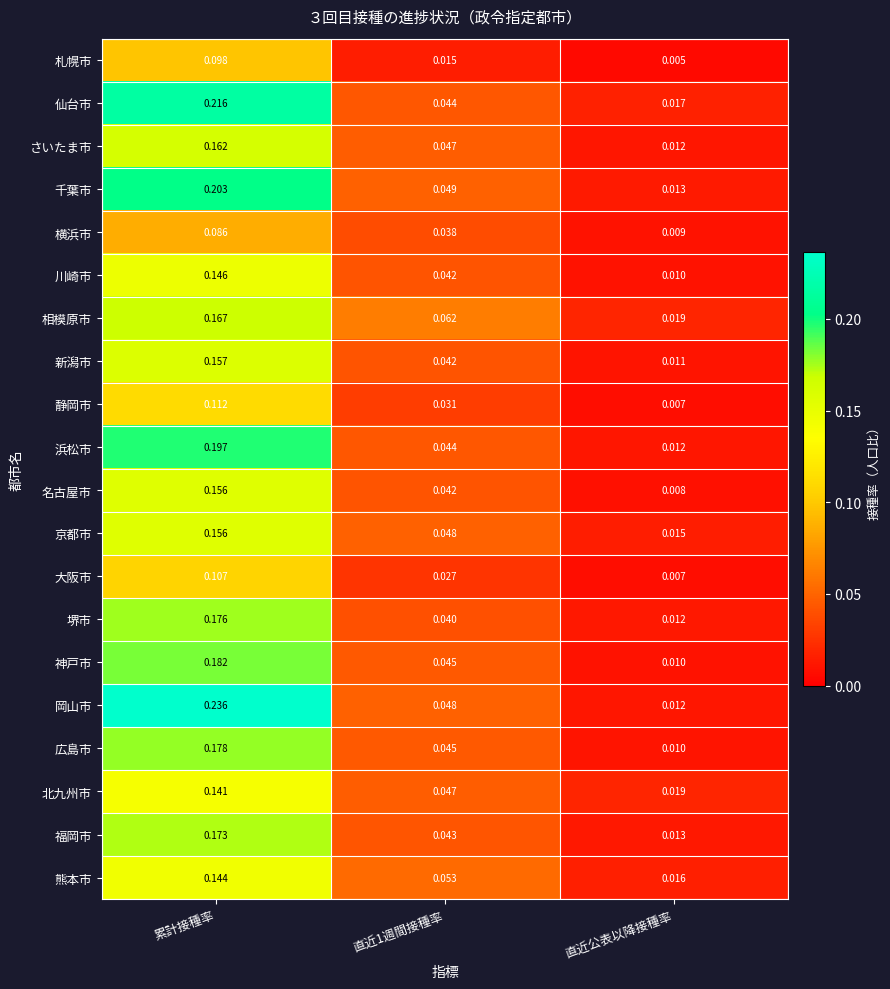

Which category has the lowest value in the 大阪市 series?

直近公表以降接種率